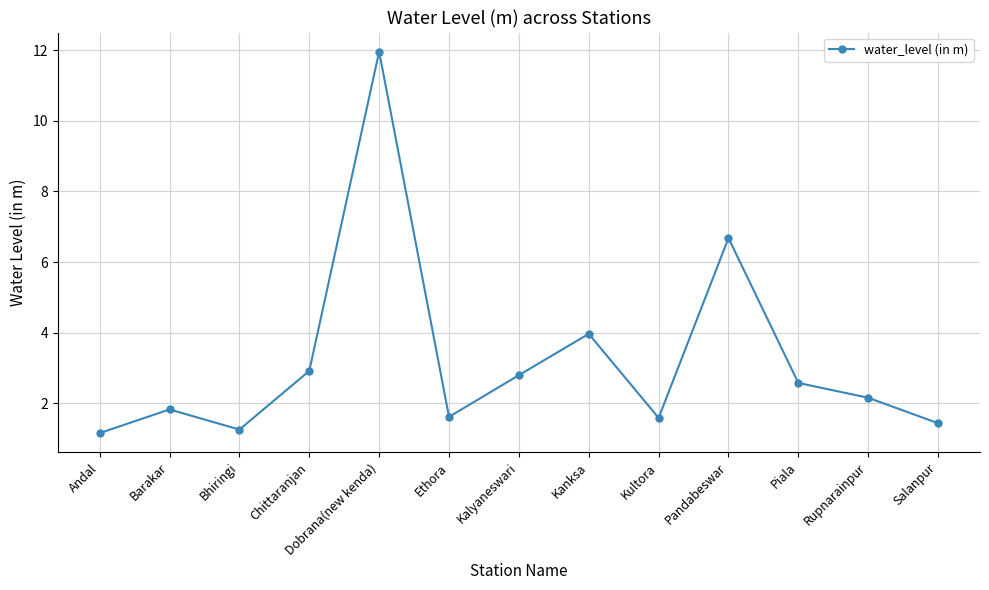

What is the label of the 7th point from the left?

Kalyaneswari